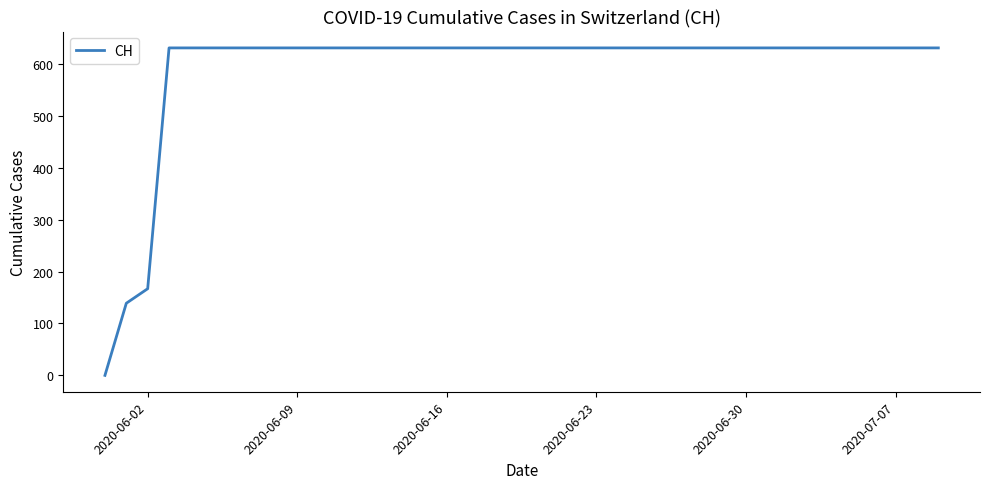

What is the greatest value displayed?

631